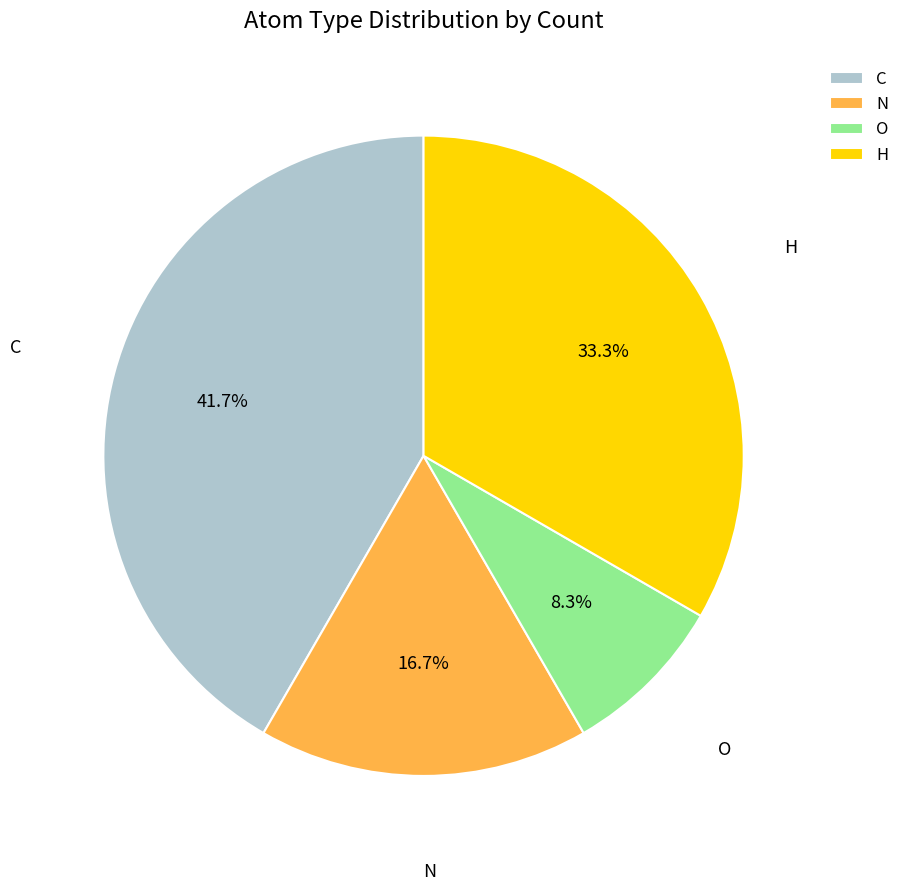

What is the ratio of the value at N to the value at O?

2.0